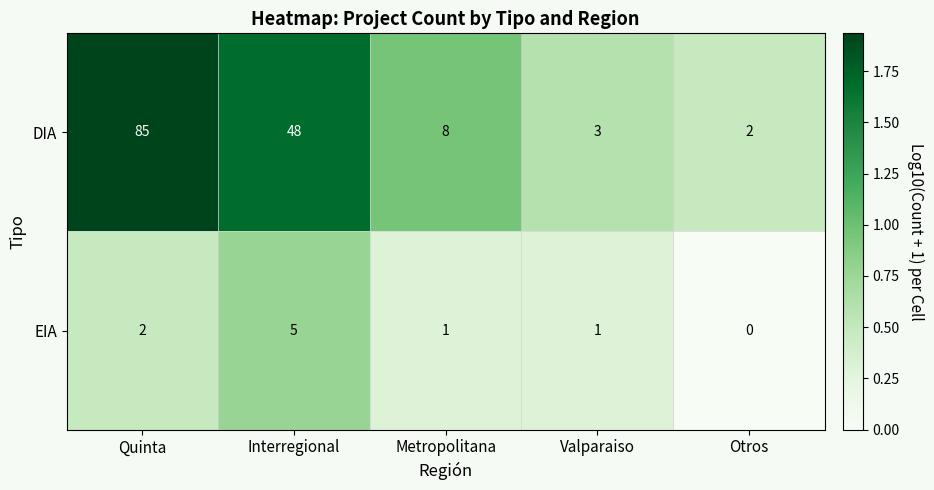

What is the sum of the EIA values at Valparaiso and Interregional?

6